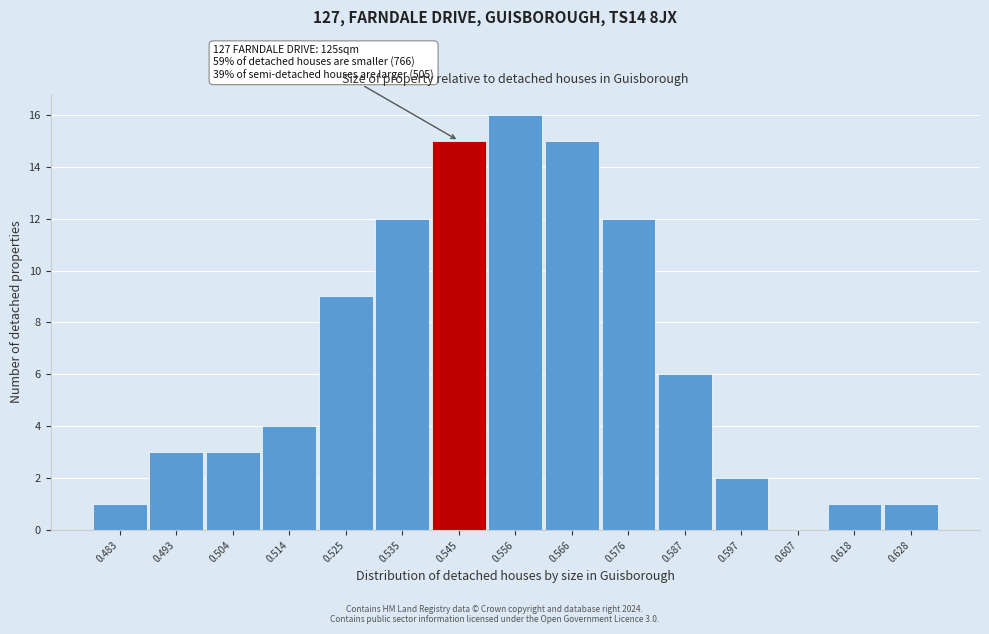

Reading left to right, list all the values displayed in this chart.

0.483=1	0.493=3	0.504=3	0.514=4	0.525=9	0.535=12	0.545=15	0.556=16	0.566=15	0.576=12	0.587=6	0.597=2	0.607=0	0.618=1	0.628=1